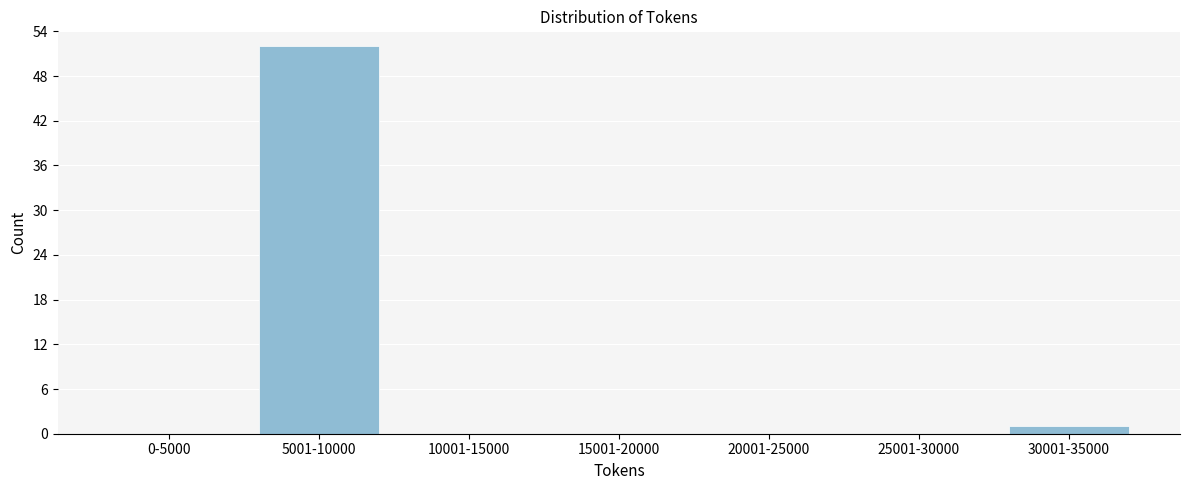

Reading right to left, what are all the values shown in this chart?

30001-35000=1	25001-30000=0	20001-25000=0	15001-20000=0	10001-15000=0	5001-10000=52	0-5000=0